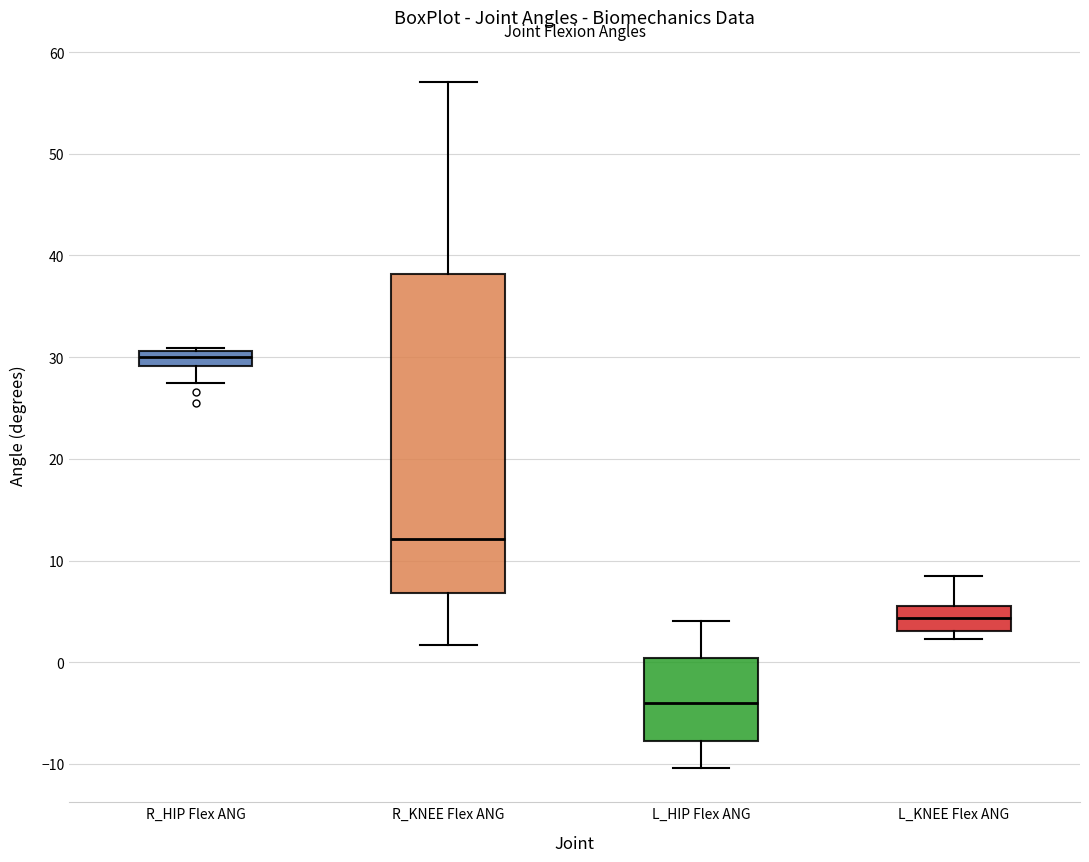

Where does the median line of the box for L_KNEE Flex ANG sit on the y-axis? The values are not printed on the chart, so give them approximately, as read against the axis.

4